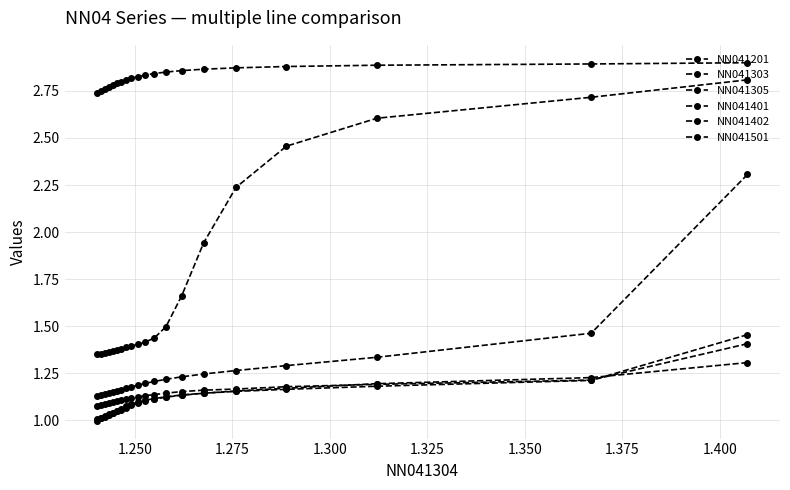

True or false: NN041201 has more than 1 points higher than both neighbors.

False